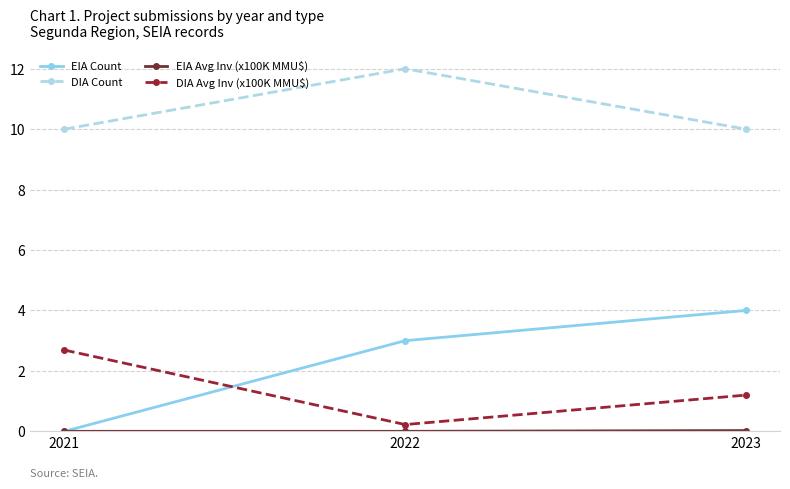

At which label is EIA Count closest to 2?

2022